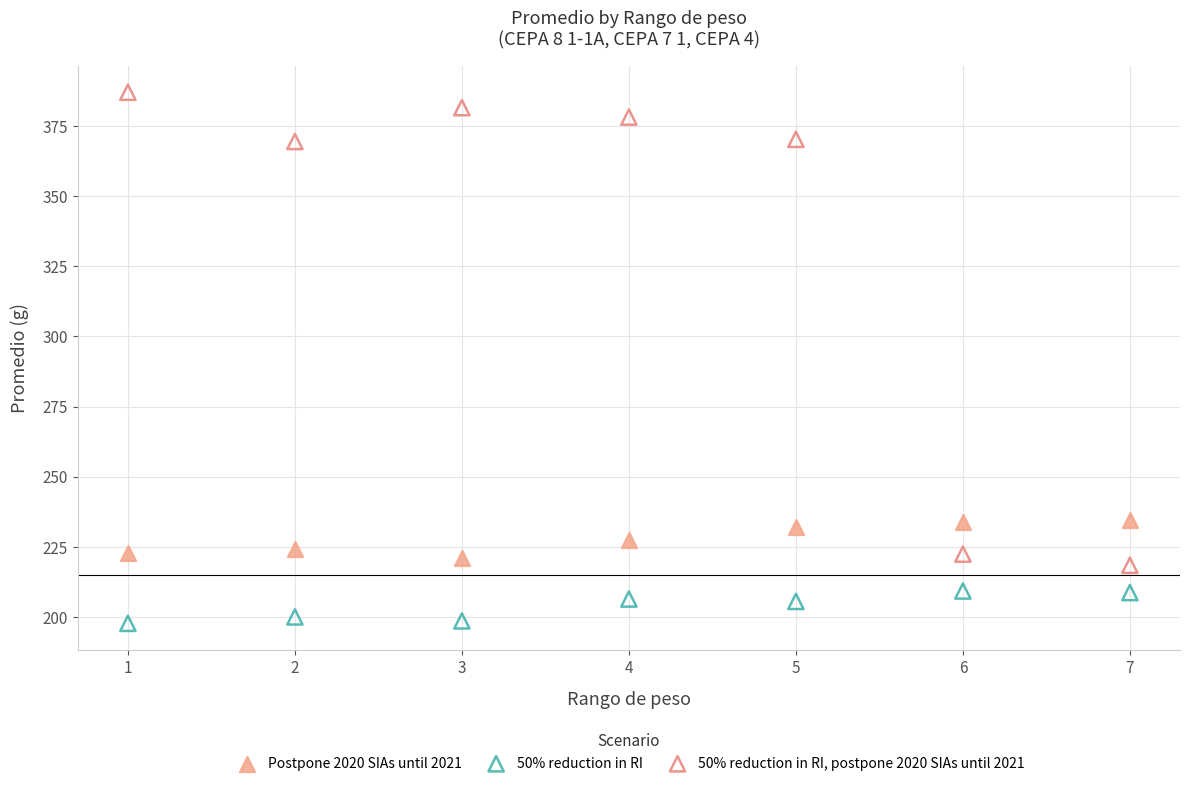

What are all the series names shown in the legend?

Postpone 2020 SIAs until 2021, 50% reduction in RI, 50% reduction in RI, postpone 2020 SIAs until 2021